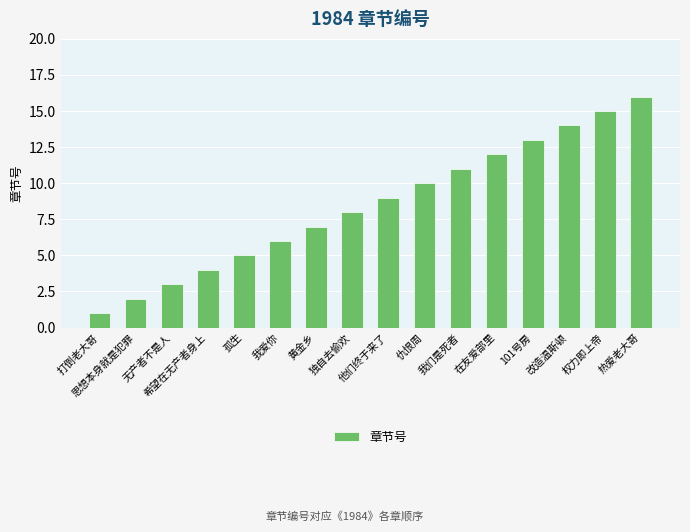

True or false: the data shows 7 at 黄金乡.

True